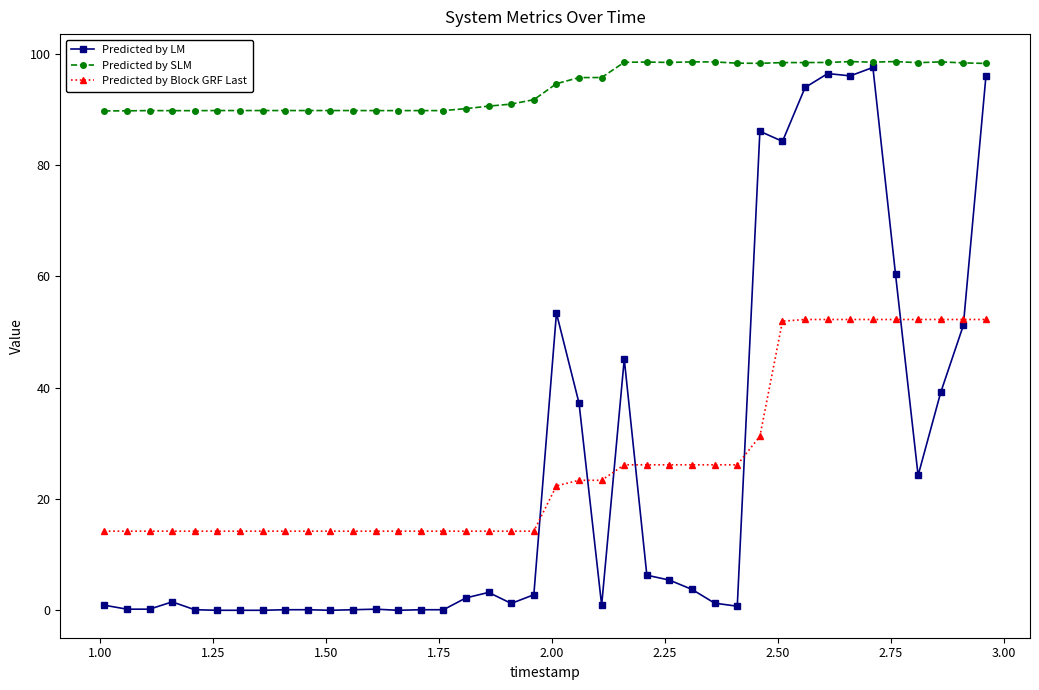

Which series has the largest total across all categories?

Predicted by SLM